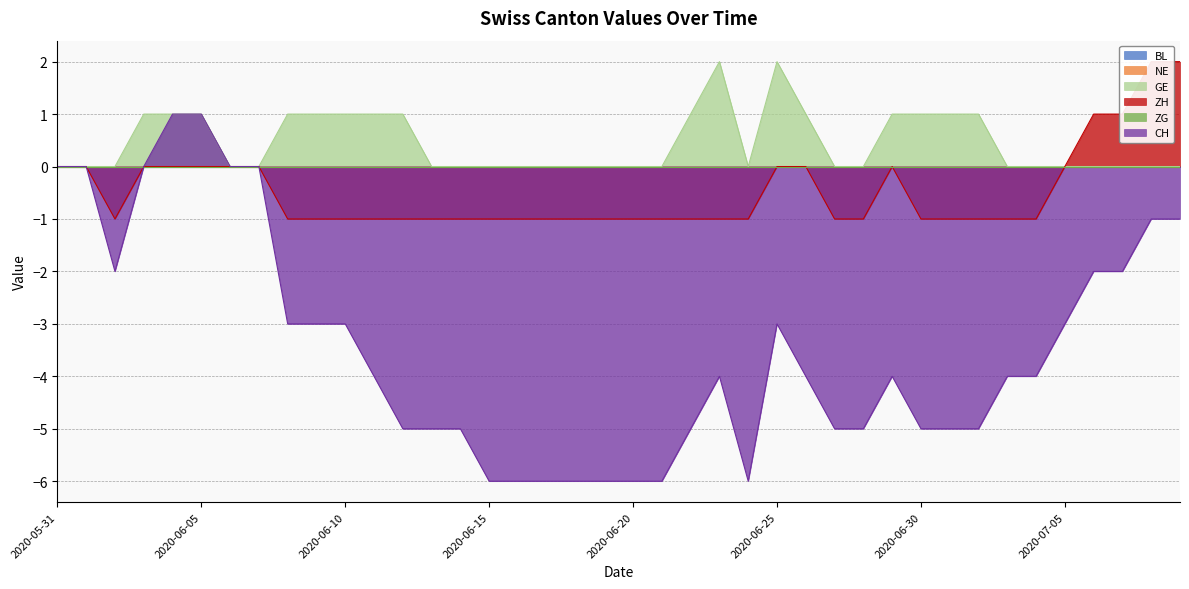

True or false: GE has a value of 0 at 2020-07-05.

True